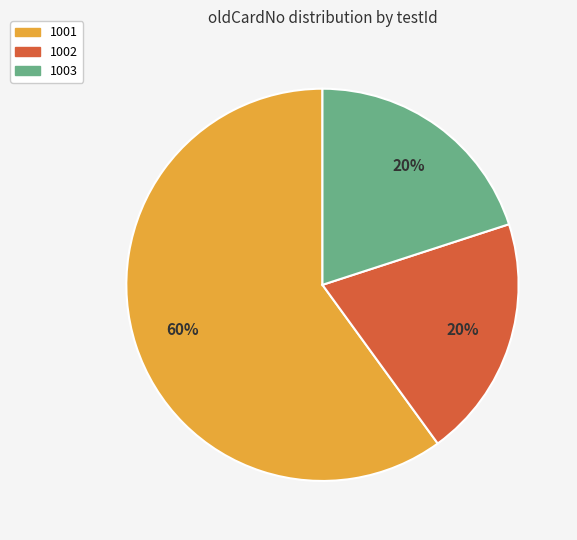

What is the ratio of the value at 1002 to the value at 1001?

0.3